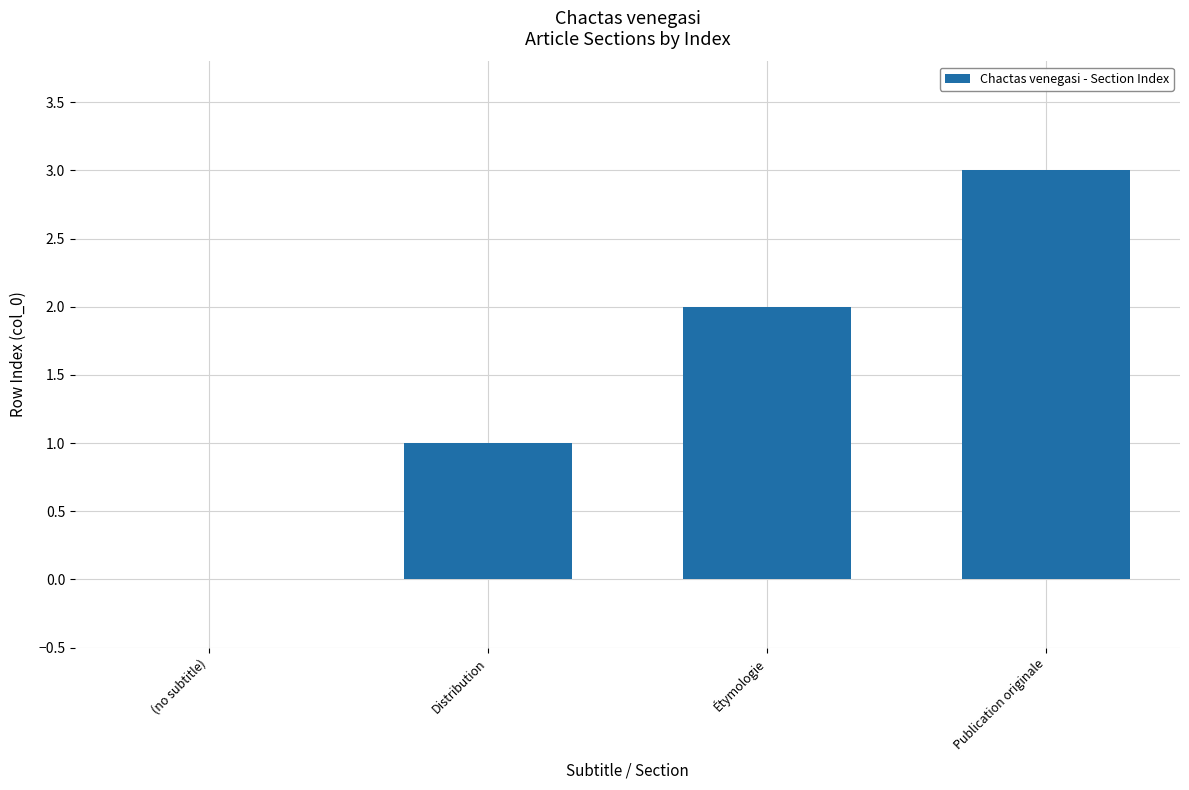

Reading left to right, list all the values displayed in this chart.

(no subtitle)=0	Distribution=1	Étymologie=2	Publication originale=3